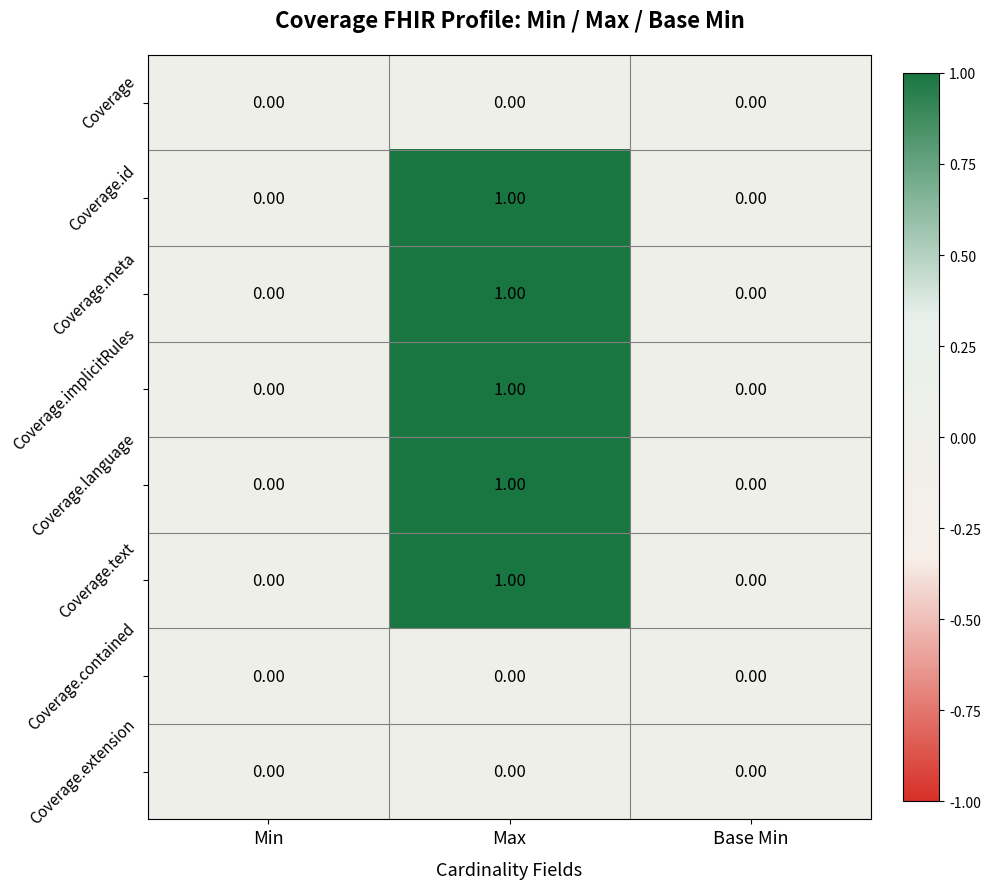

How many series are shown in this chart?

8